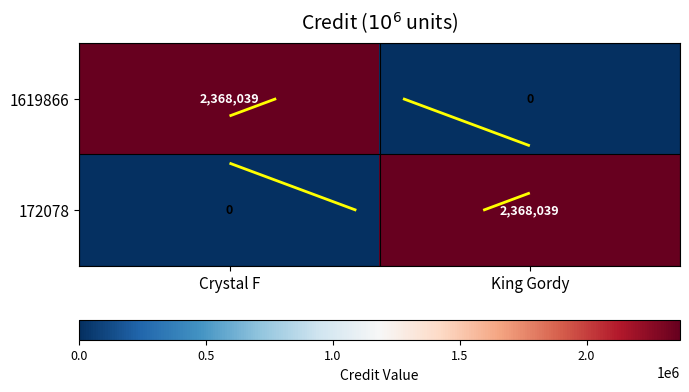

At which category does the chart reach its peak across all series?

Crystal F